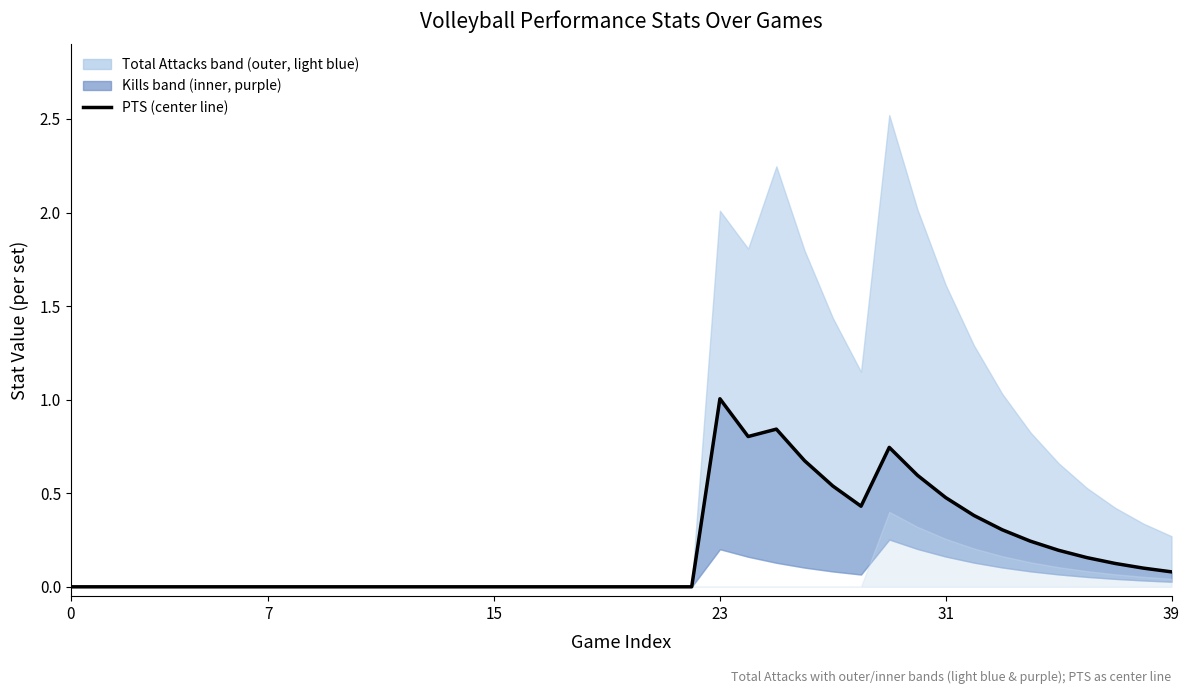

What is the average value?

0.2